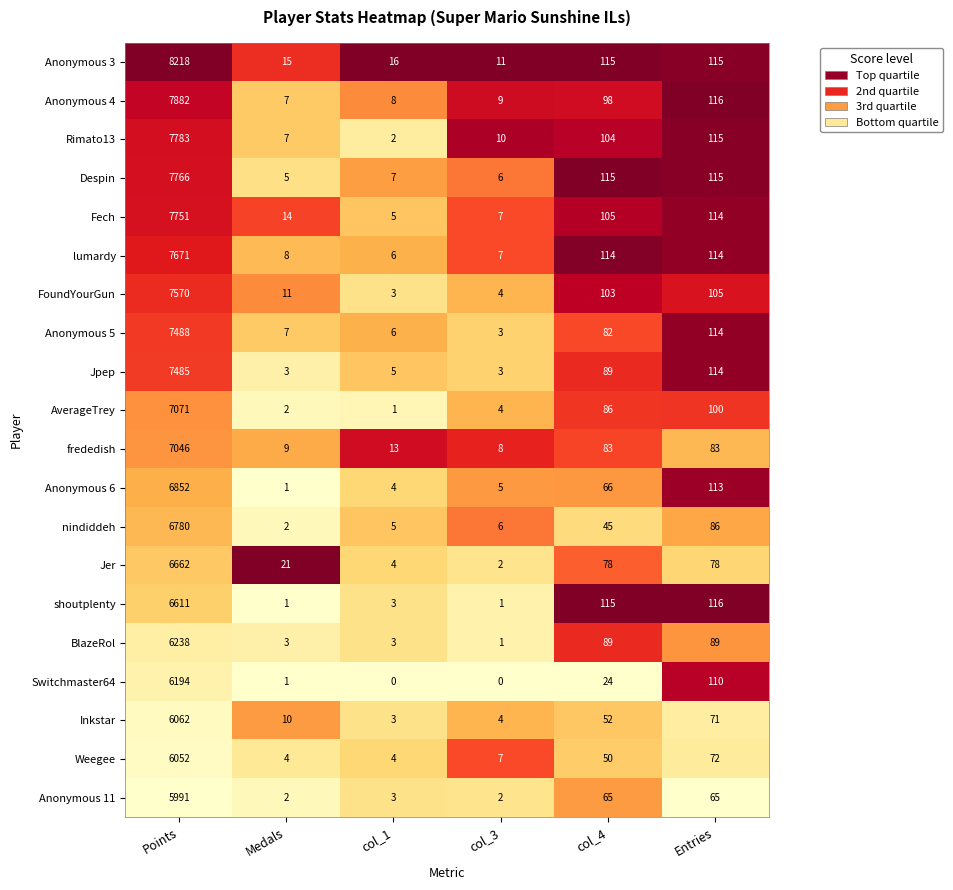

What is the sum of all Anonymous 5 values?

7700